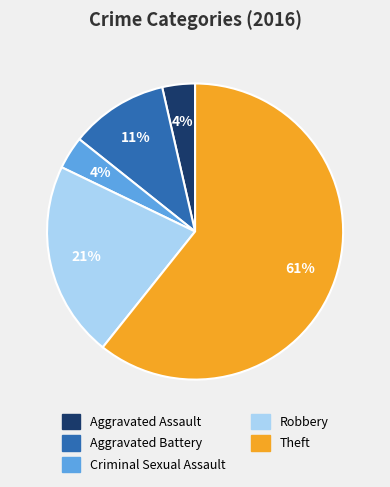

Do Criminal Sexual Assault and Robbery together represent more than half of the pie?

No